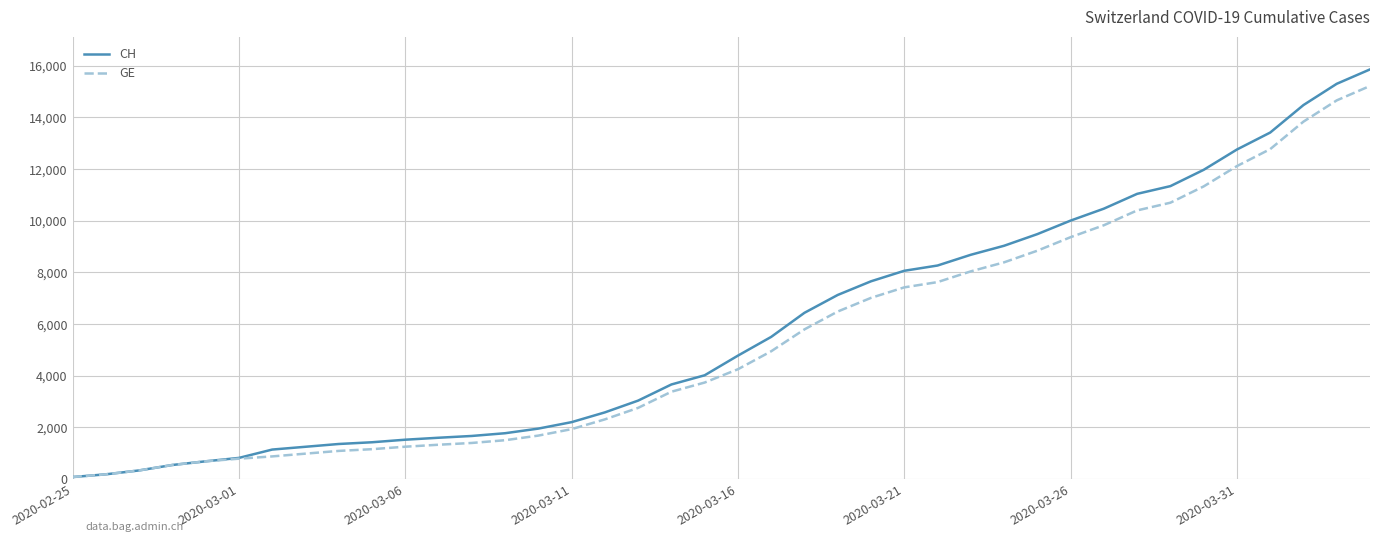

What are all the series names shown in the legend?

CH, GE